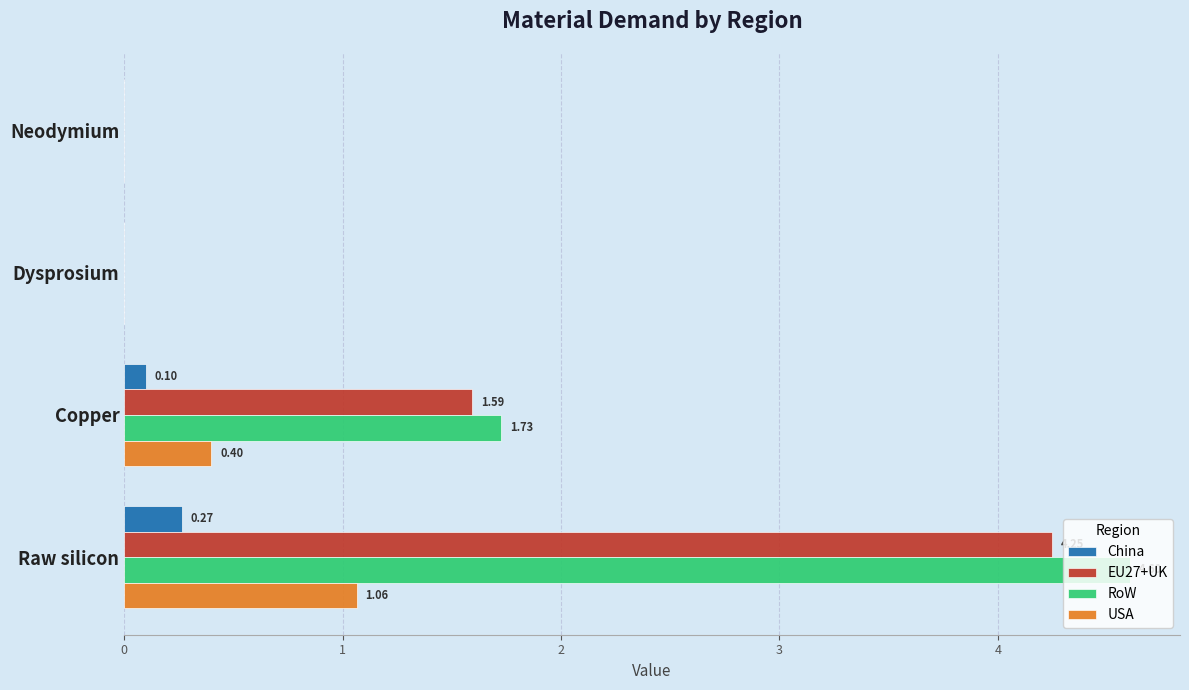

At which label is RoW closest to 2?

Copper